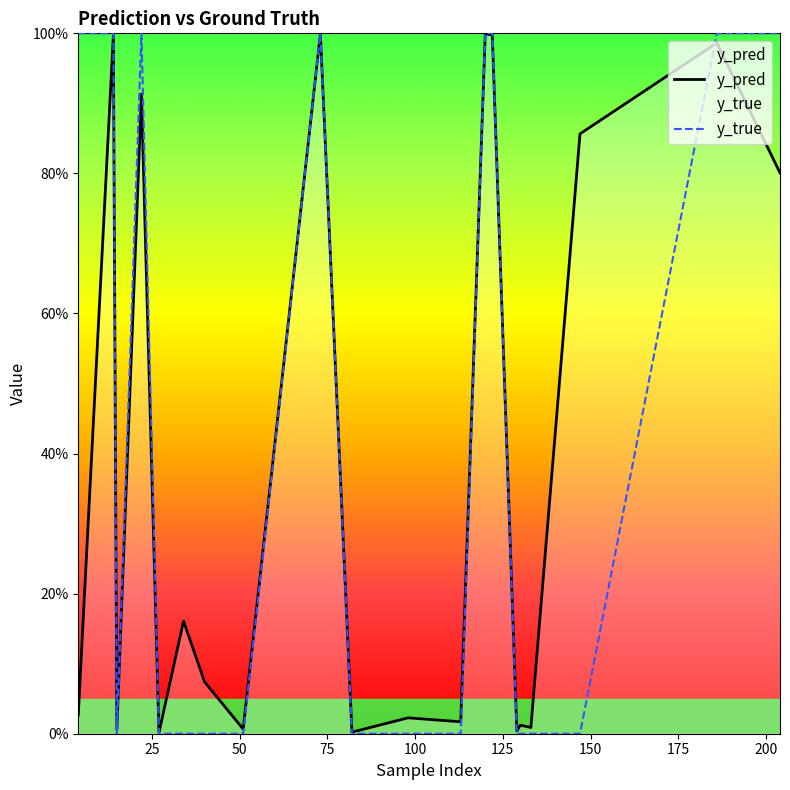

At how many categories does at least one series exceed 0?

20